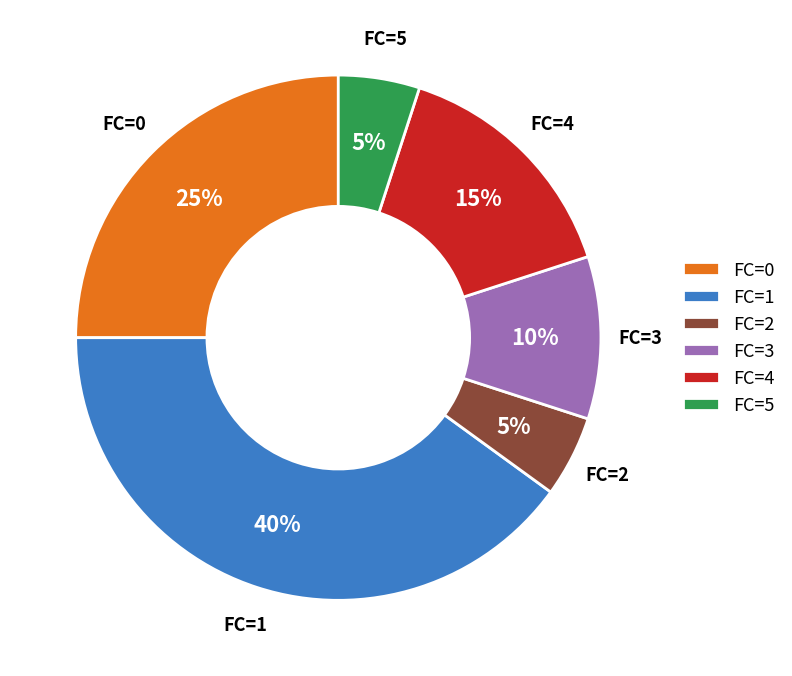

To the nearest percent, what is the average slice percentage?

17%